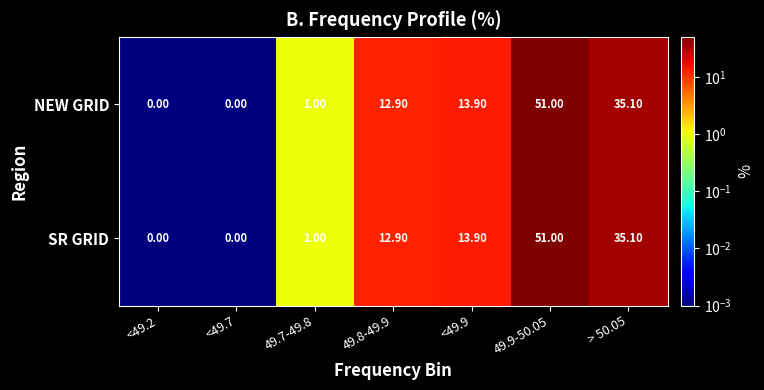

What is the sum of the SR GRID values at <49.7 and > 50.05?

35.1